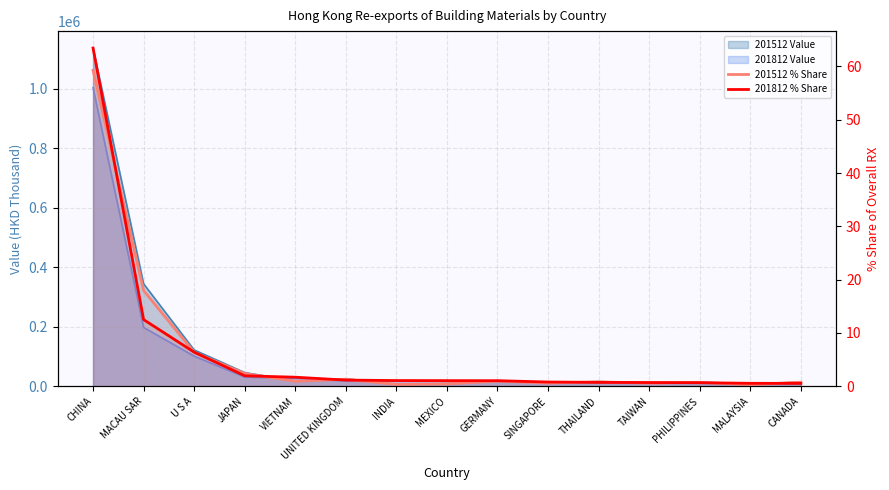

At which category does the chart reach its minimum across all series?

MALAYSIA